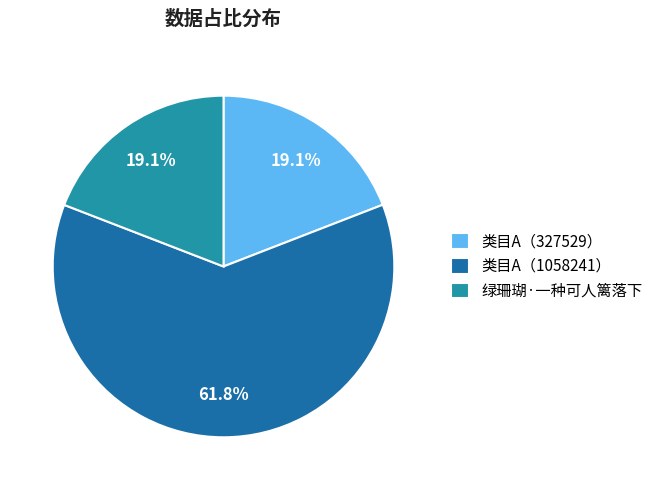

How many slices are in this pie chart?

3